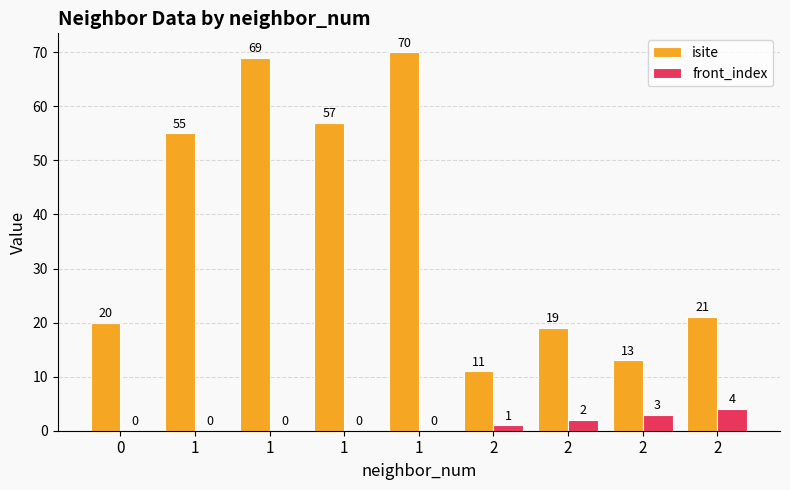

At which label is front_index closest to 2?

2